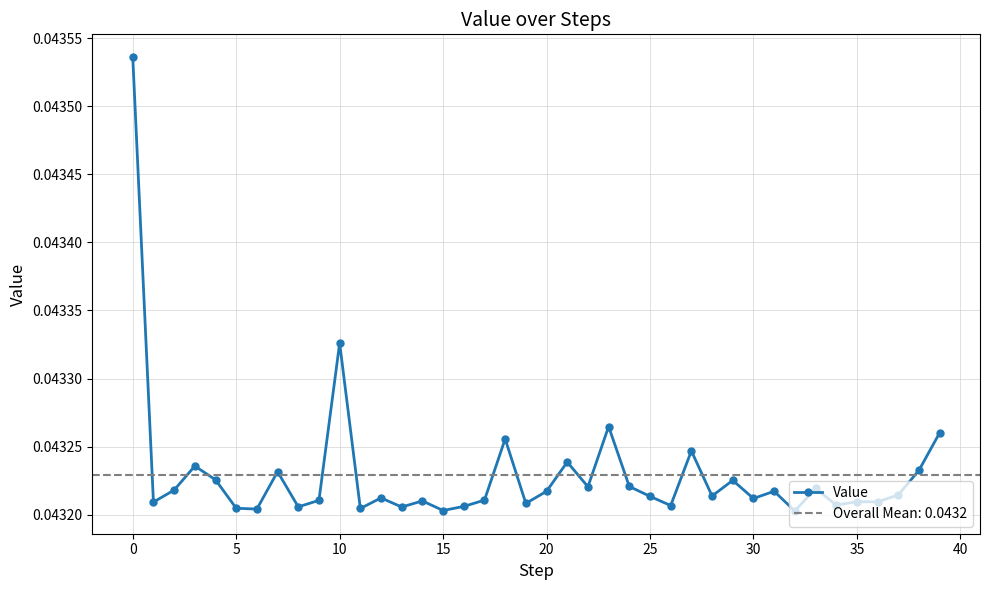

The value at 27 is 0.0. True or false?

True